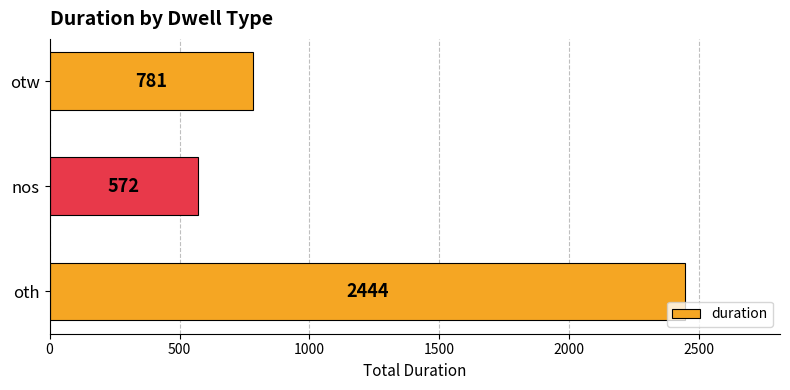

What is the average value?

1266